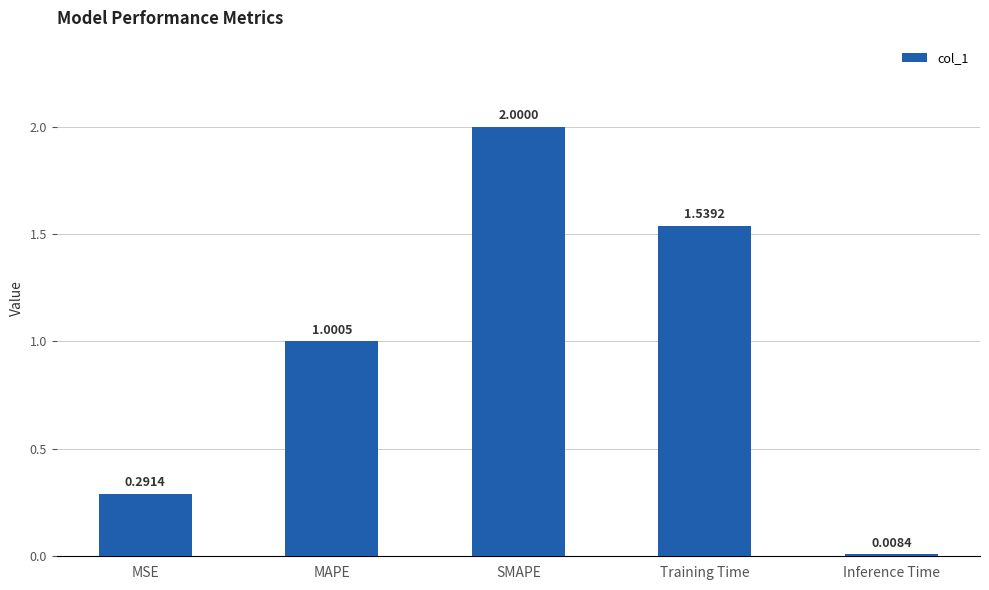

Which label corresponds to the smallest value in the chart?

Inference Time